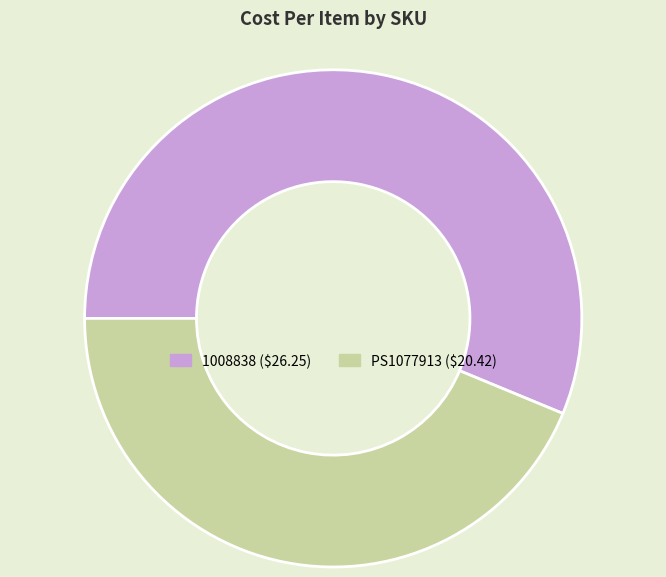

How many segments does this pie chart have?

2